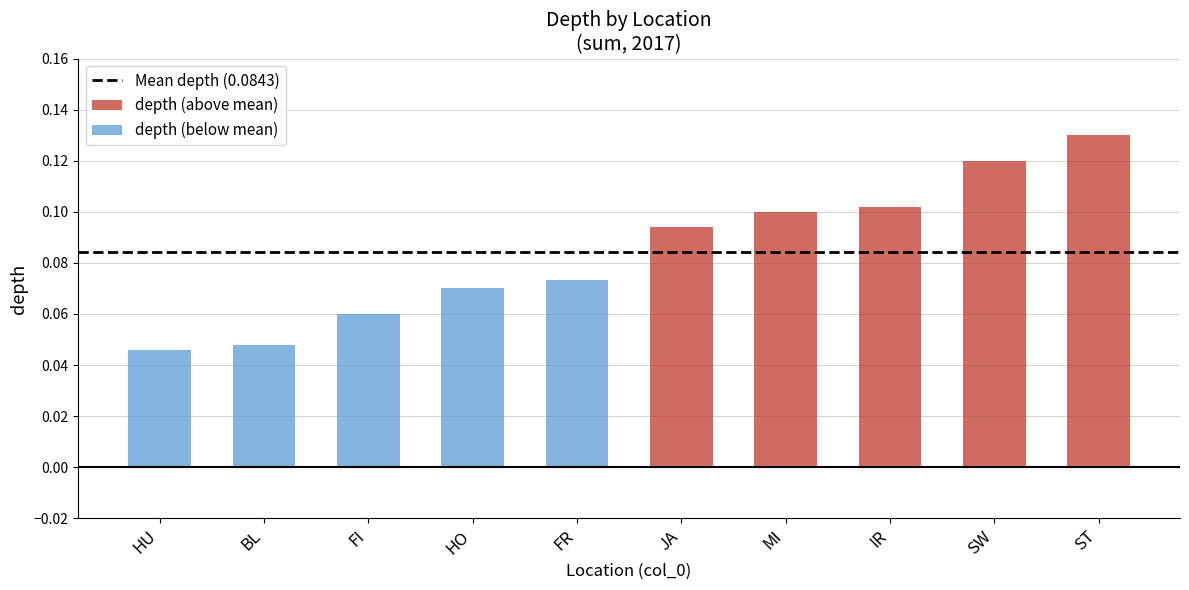

Count the number of data series in this chart.

1